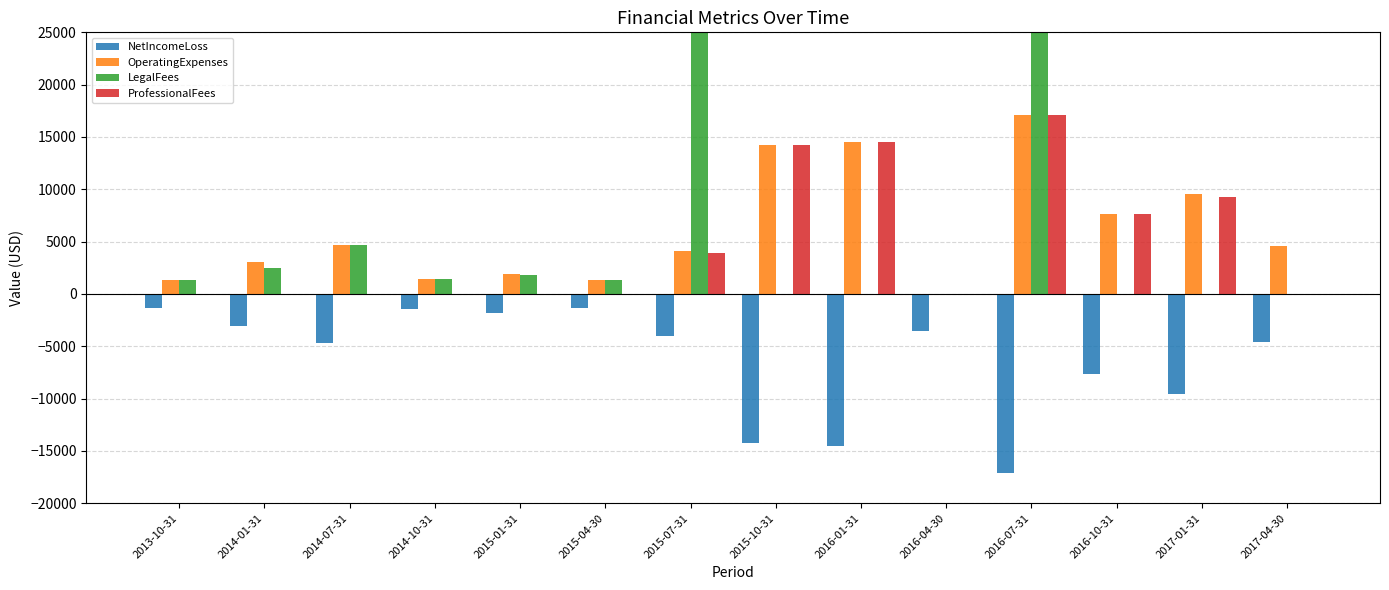

Which series has the widest spread of values?

LegalFees